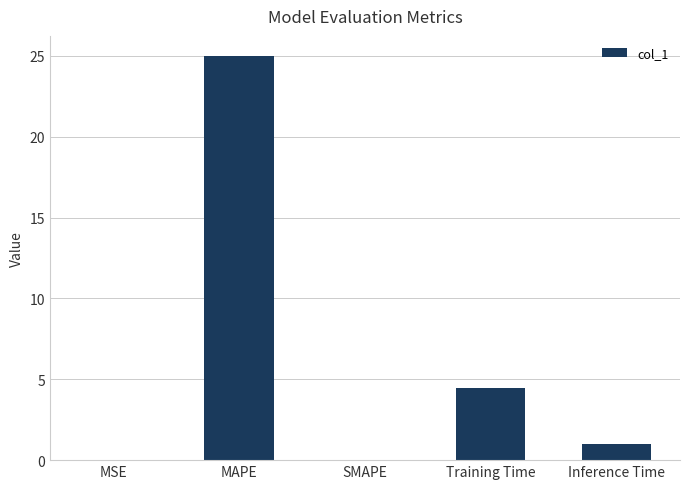

How many distinct data groups are displayed?

1